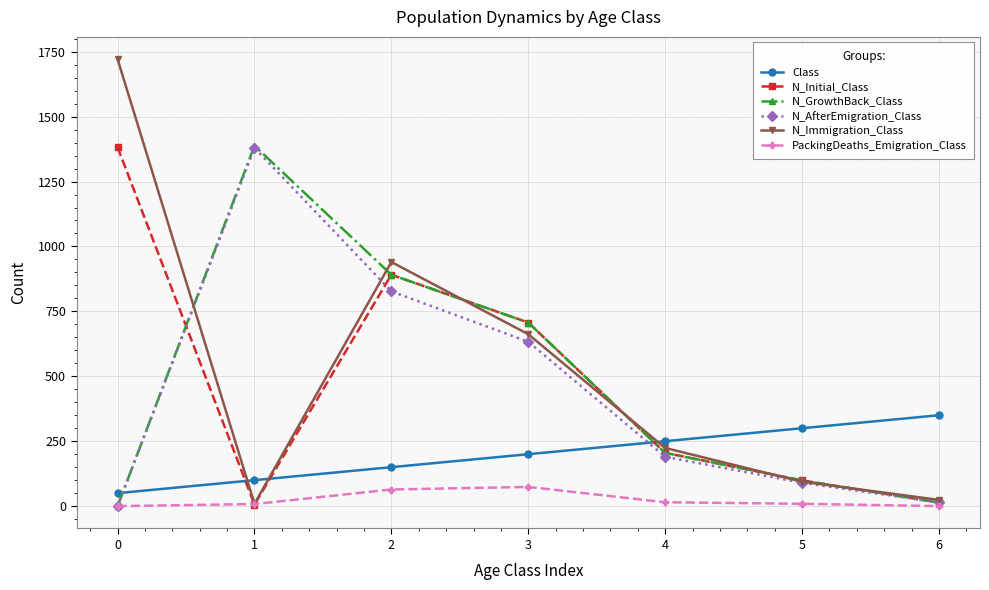

True or false: N_AfterEmigration_Class has more than 0 points higher than both neighbors.

True